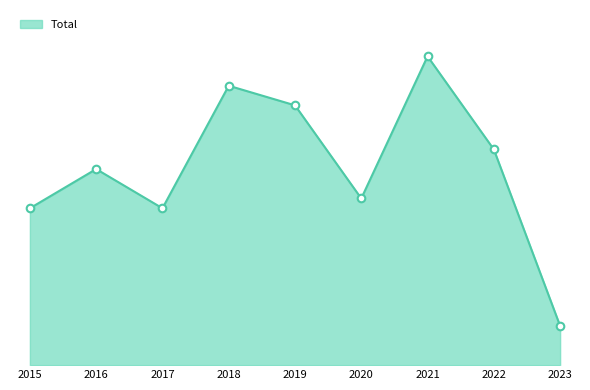

What is the ratio of the value at 2018 to the value at 2019?

1.1